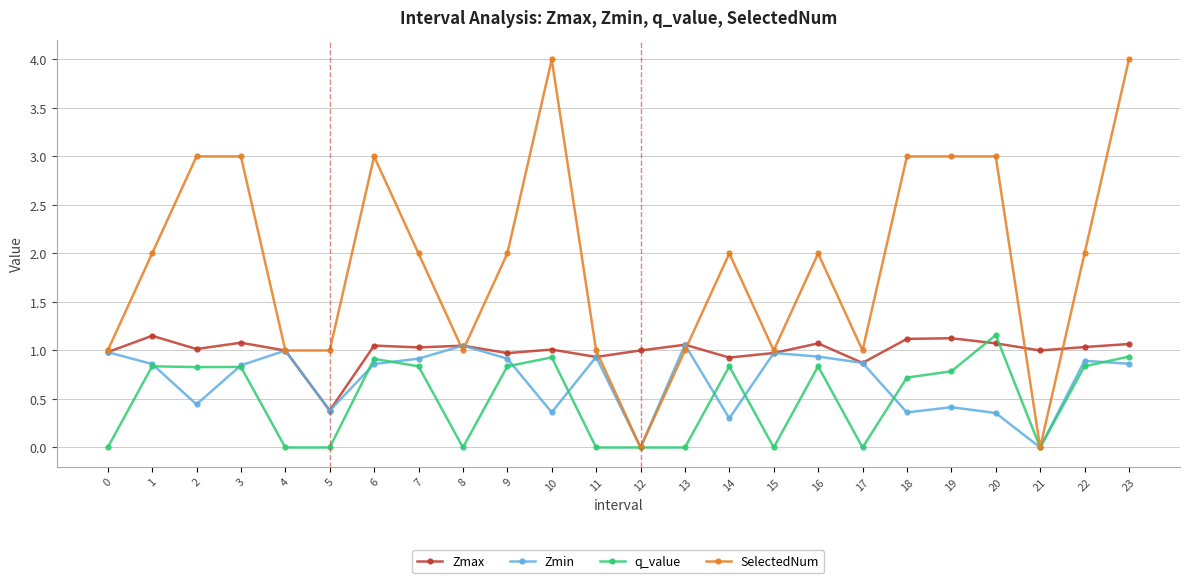

The Zmin series shows 0.7 at 12. True or false?

False